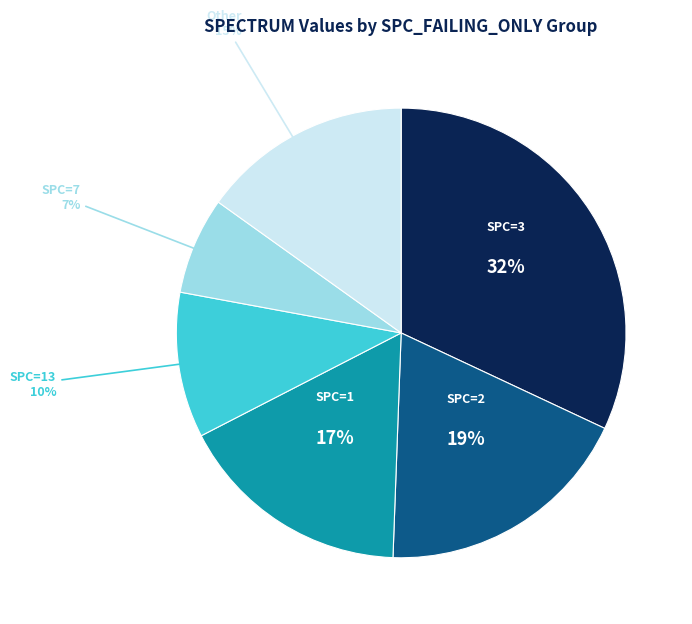

To the nearest percent, what is the difference between the largest and smallest slice percentages?

25%